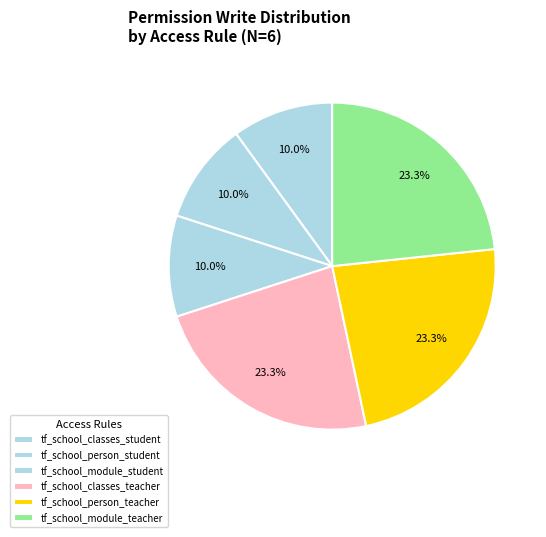

Is tf_school_classes_student the majority of the pie?

No